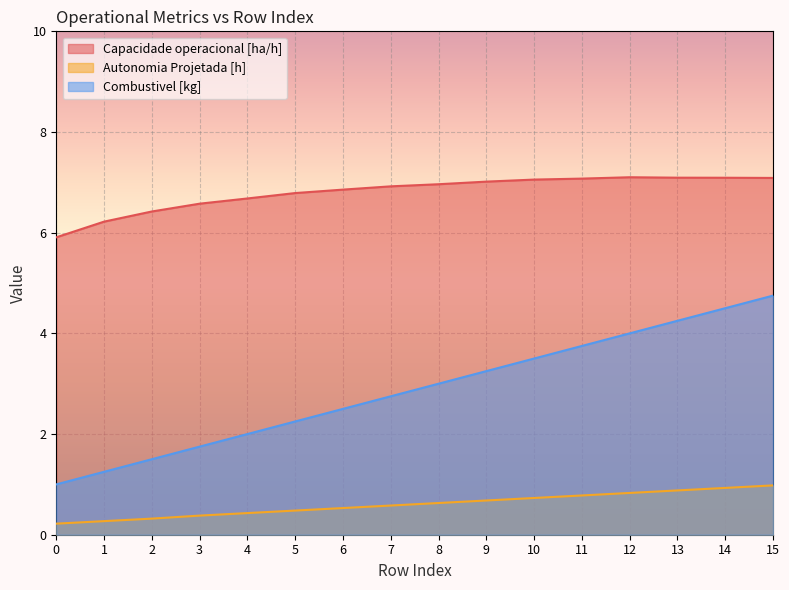

What is the maximum value for Autonomia Projetada [h]?

1.0